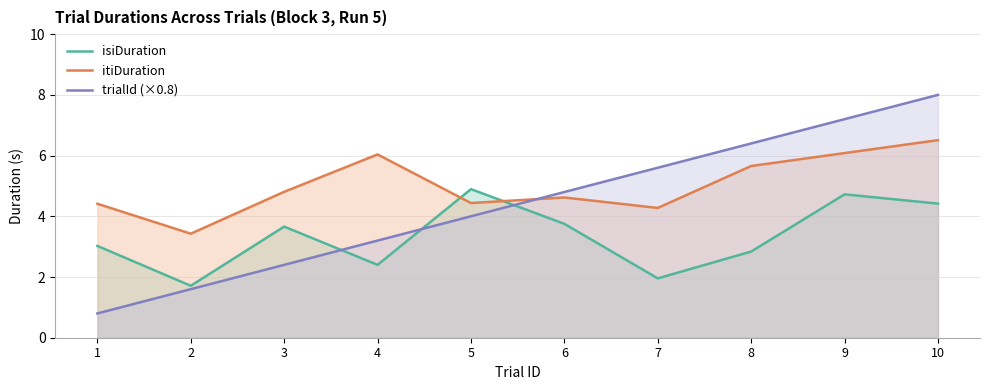

Reading left to right, extract all data points from this chart.

isiDuration: 1=3.0	2=1.7	3=3.7	4=2.4	5=4.9	6=3.8	7=2.0	8=2.8	9=4.7	10=4.4
itiDuration: 1=4.4	2=3.4	3=4.8	4=6.0	5=4.4	6=4.6	7=4.3	8=5.7	9=6.1	10=6.5
trialId (×0.8): 1=0.8	2=1.6	3=2.4	4=3.2	5=4.0	6=4.8	7=5.6	8=6.4	9=7.2	10=8.0